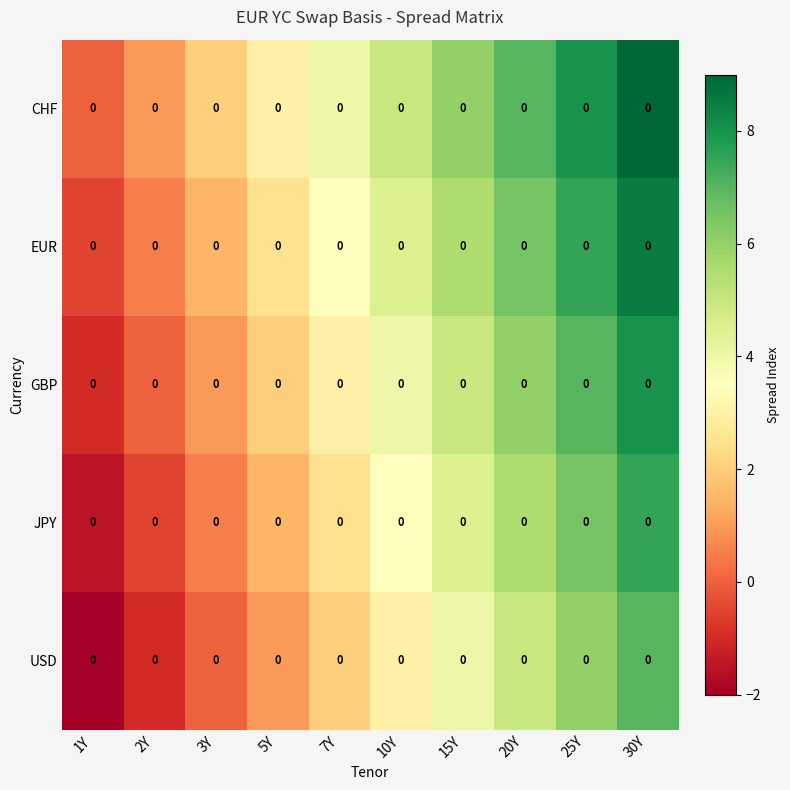

At how many categories does at least one series exceed 5?

4